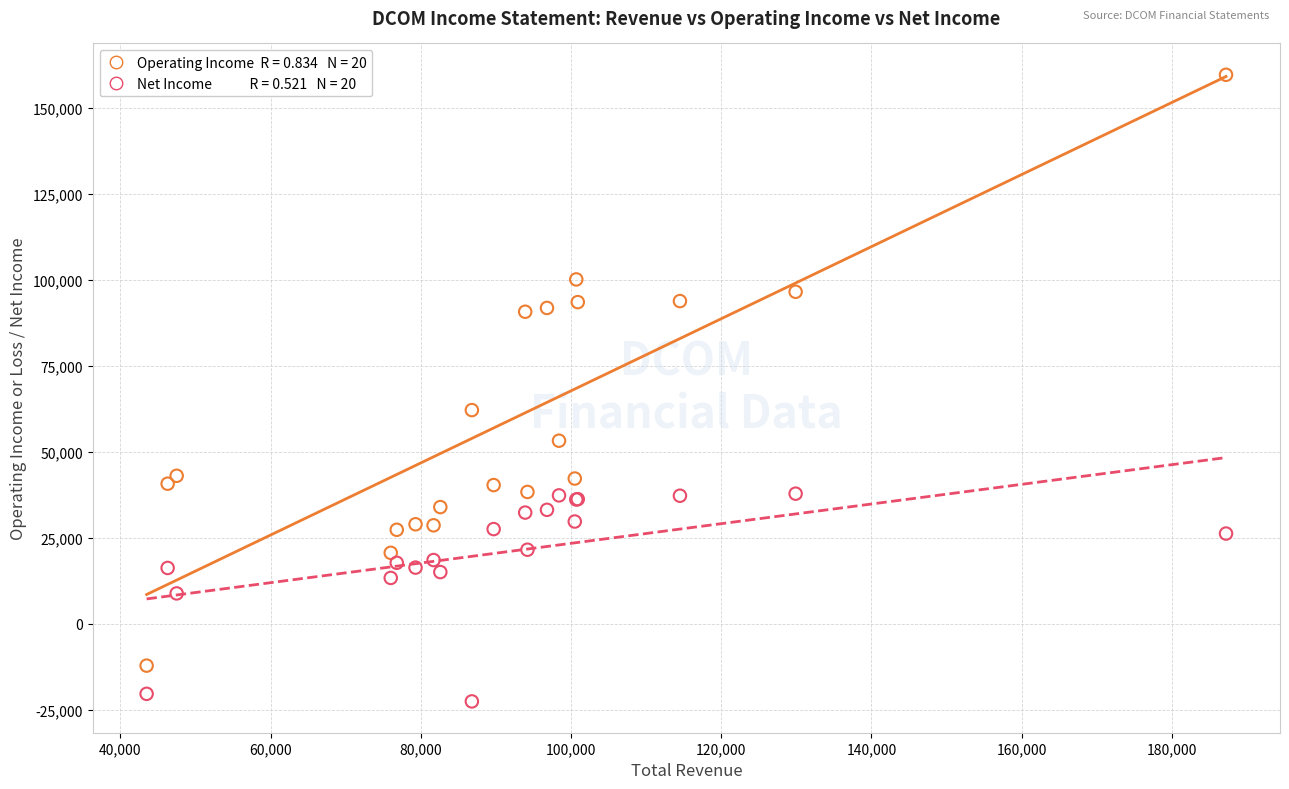

Across all series, what Y value is closest to 68500?

62100